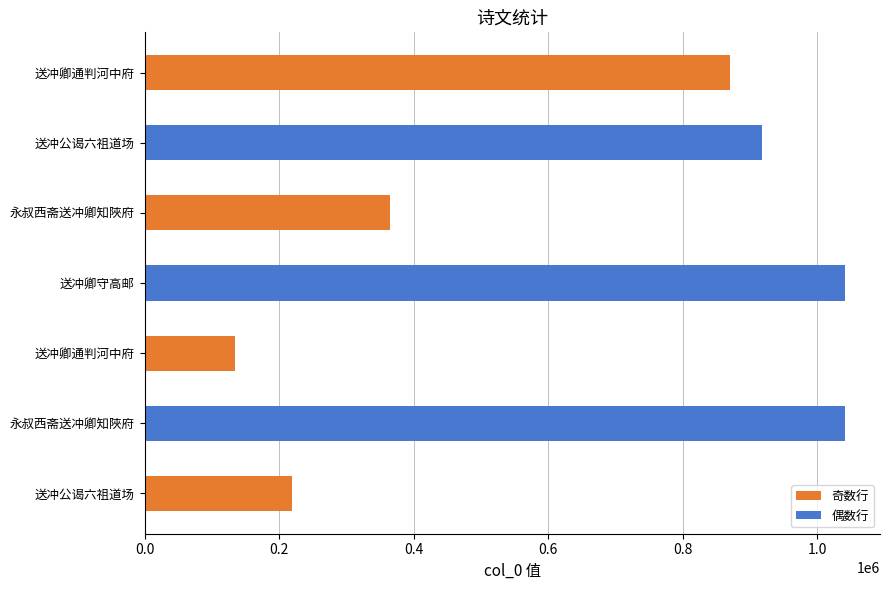

How many bars are there in total?

7